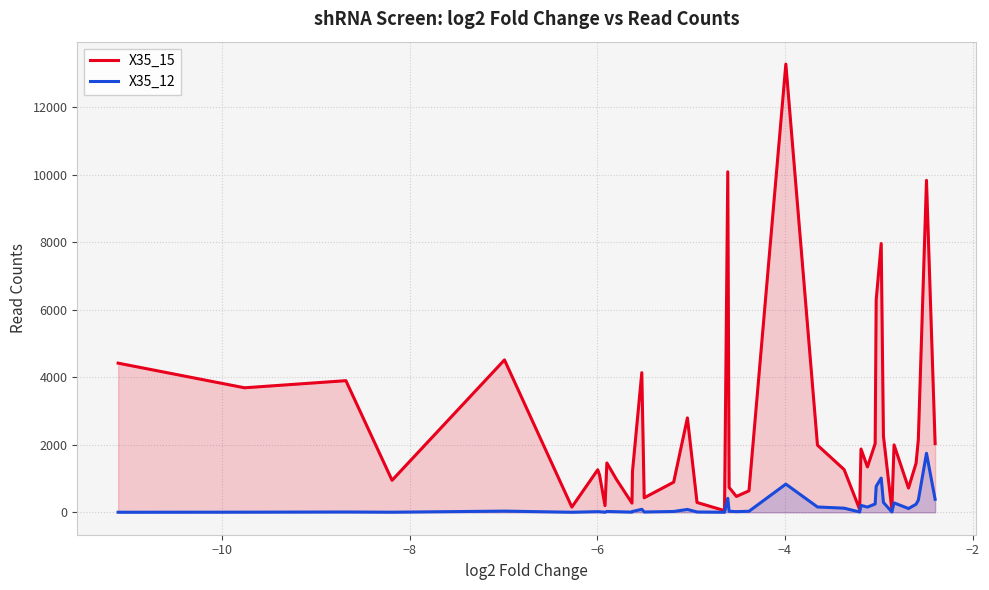

What are all the series names shown in the legend?

X35_15, X35_12